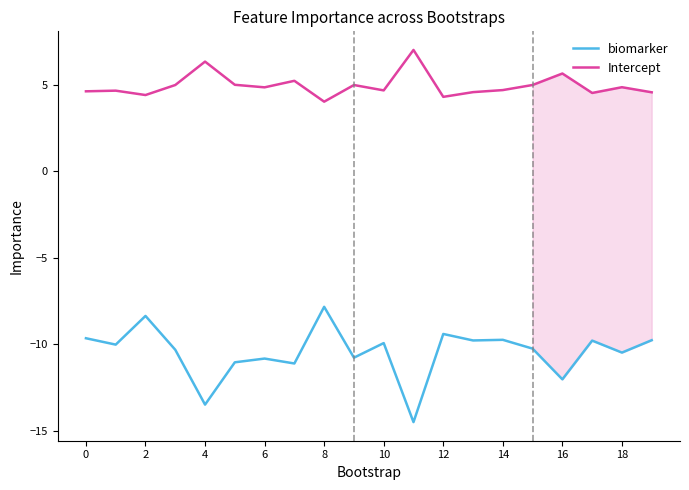

Which series has the largest total across all categories?

Intercept